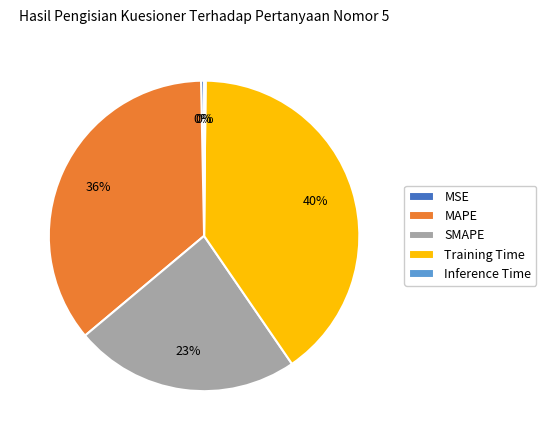

Is the sum of SMAPE and MSE greater than half?

No